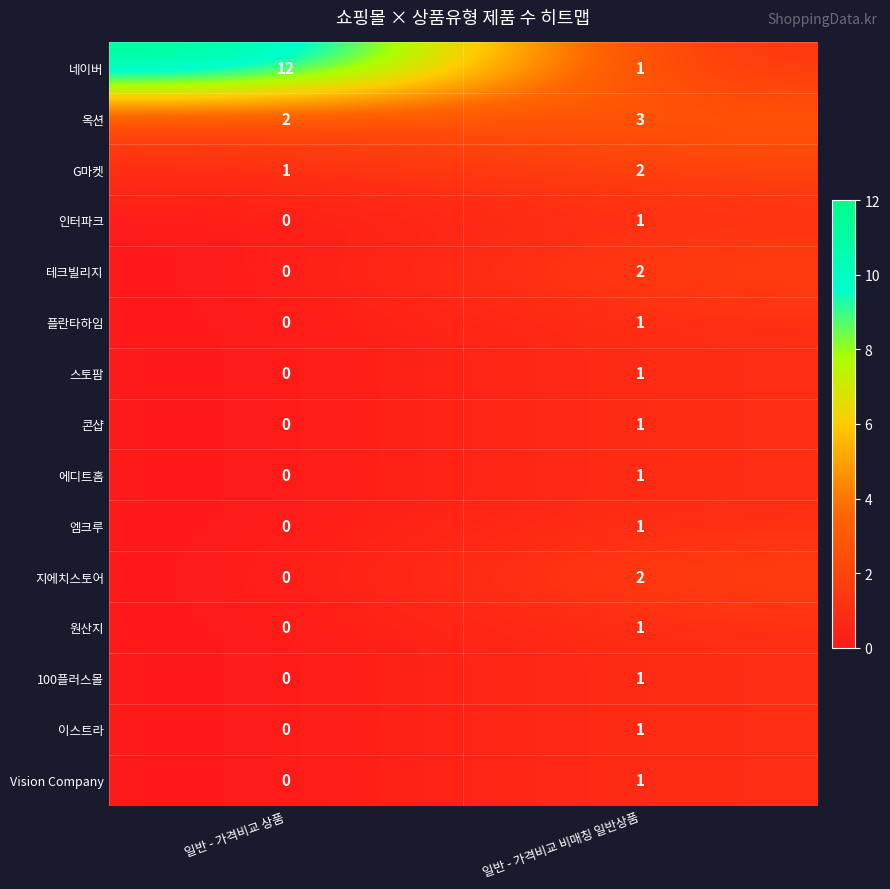

How many data points does each series have?

2